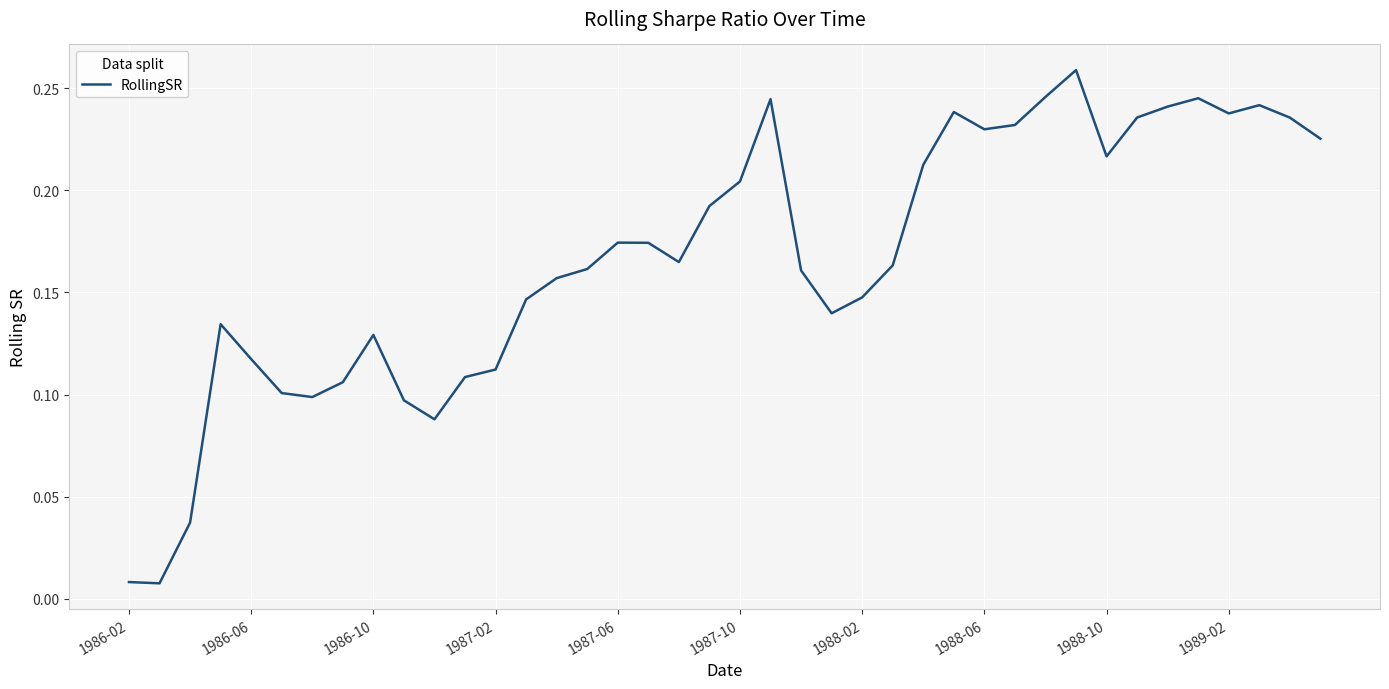

Does the chart display data point markers on the line(s)?

No